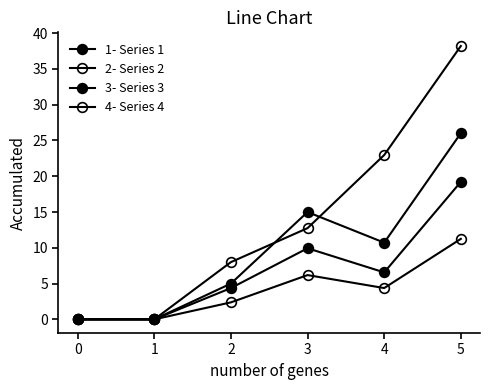

Where is 1- Series 1 nearest to the value 13?

3